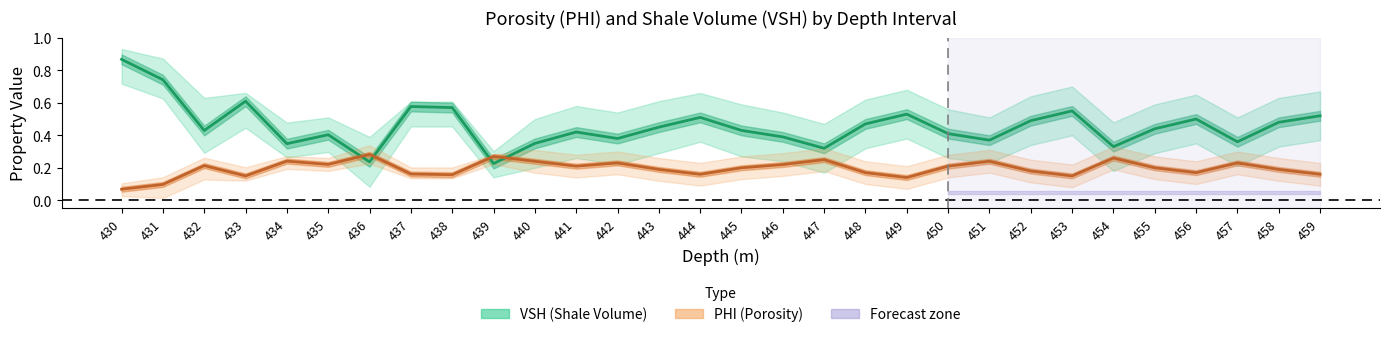

How many PHI (Porosity) values are between 0 and 1?

30